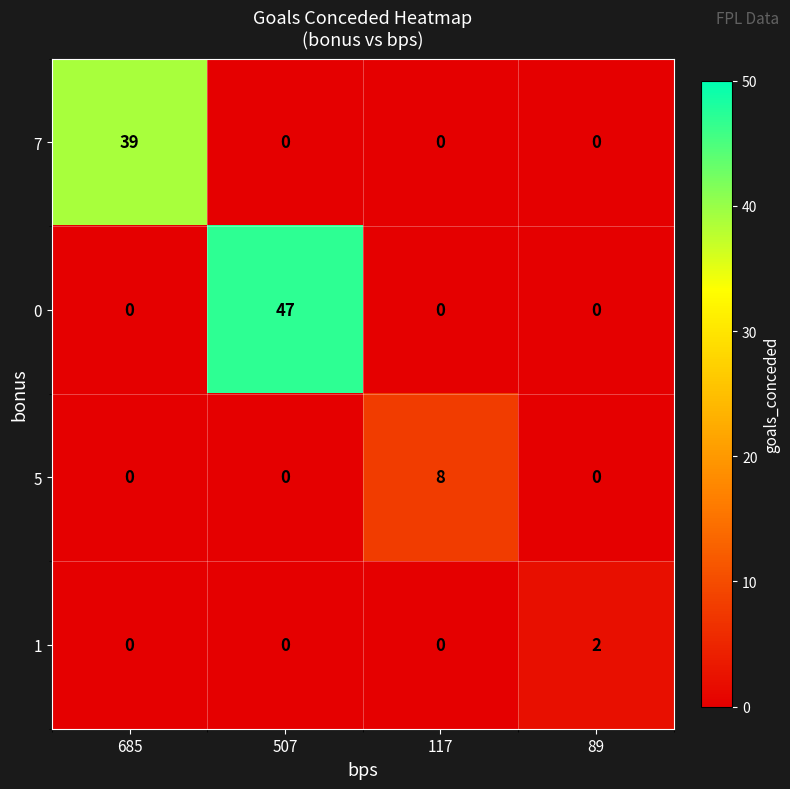

Which series has the largest range (max minus min)?

0